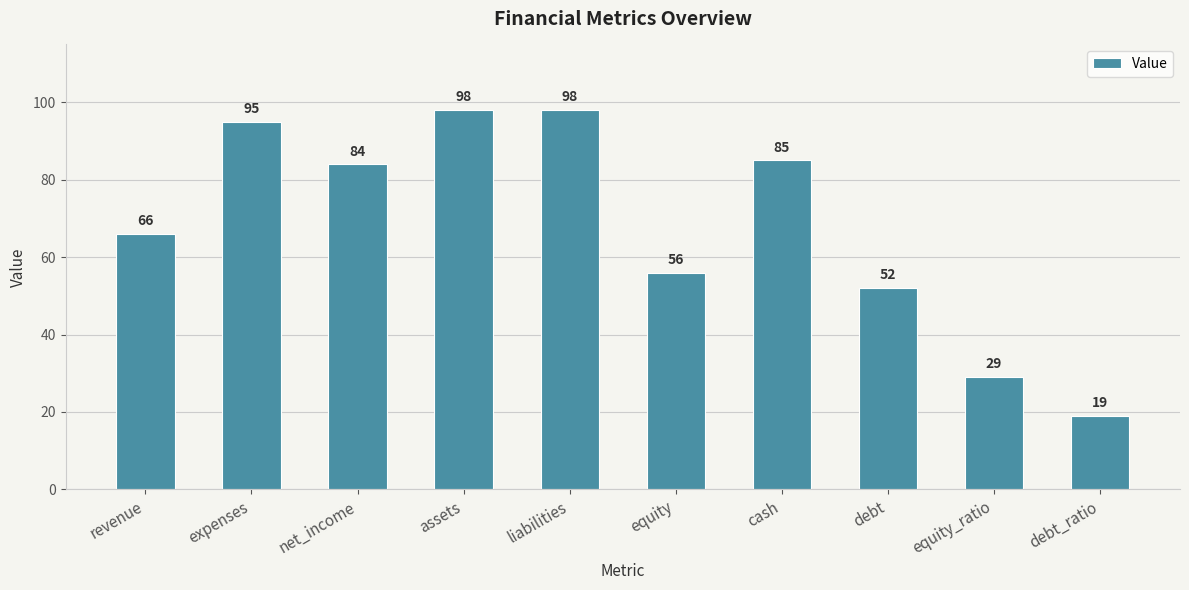

The value at expenses is 127. True or false?

False